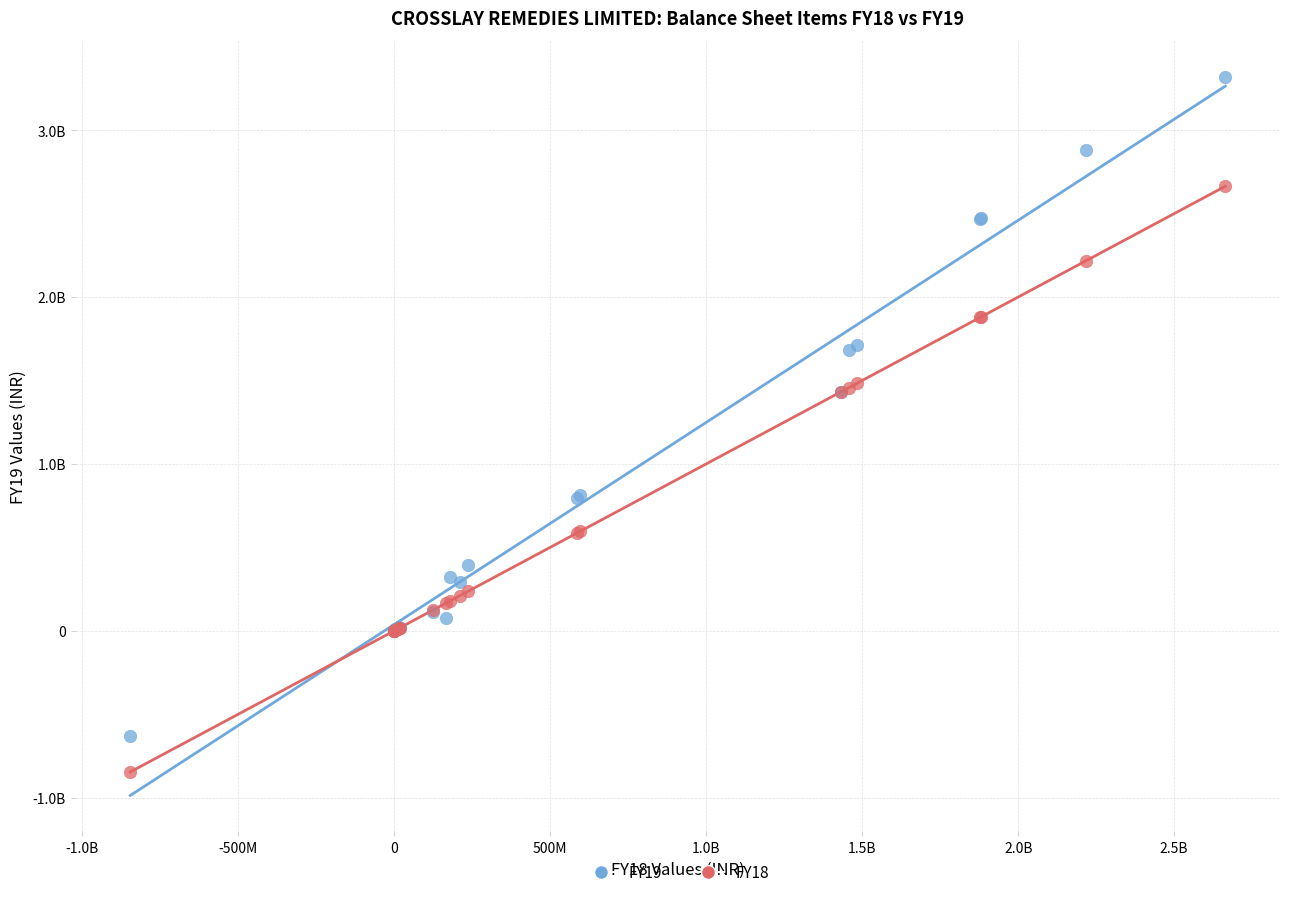

What are all the series names shown in the legend?

FY19, FY18